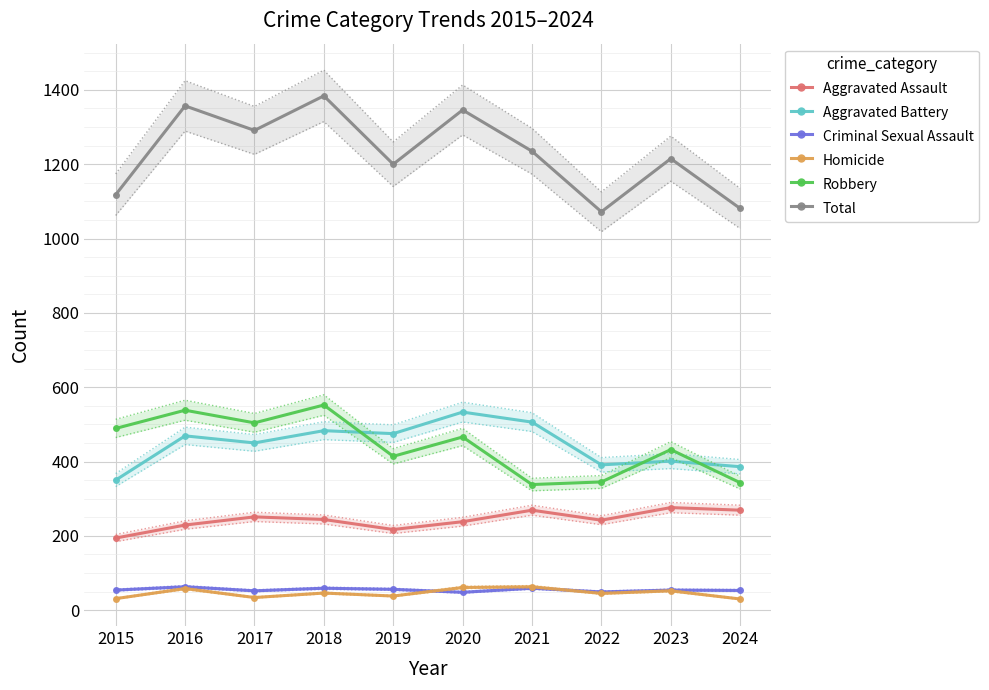

Which series has the largest range (max minus min)?

Total